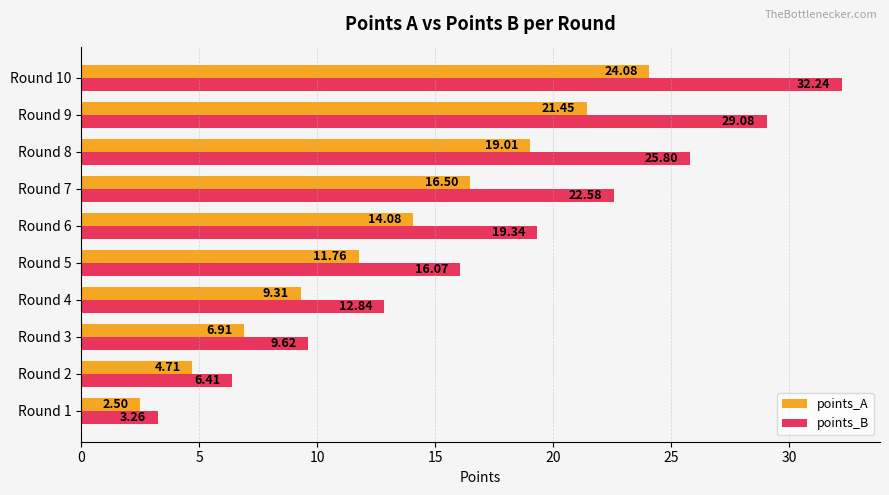

Which label corresponds to the largest value in the chart?

Round 10